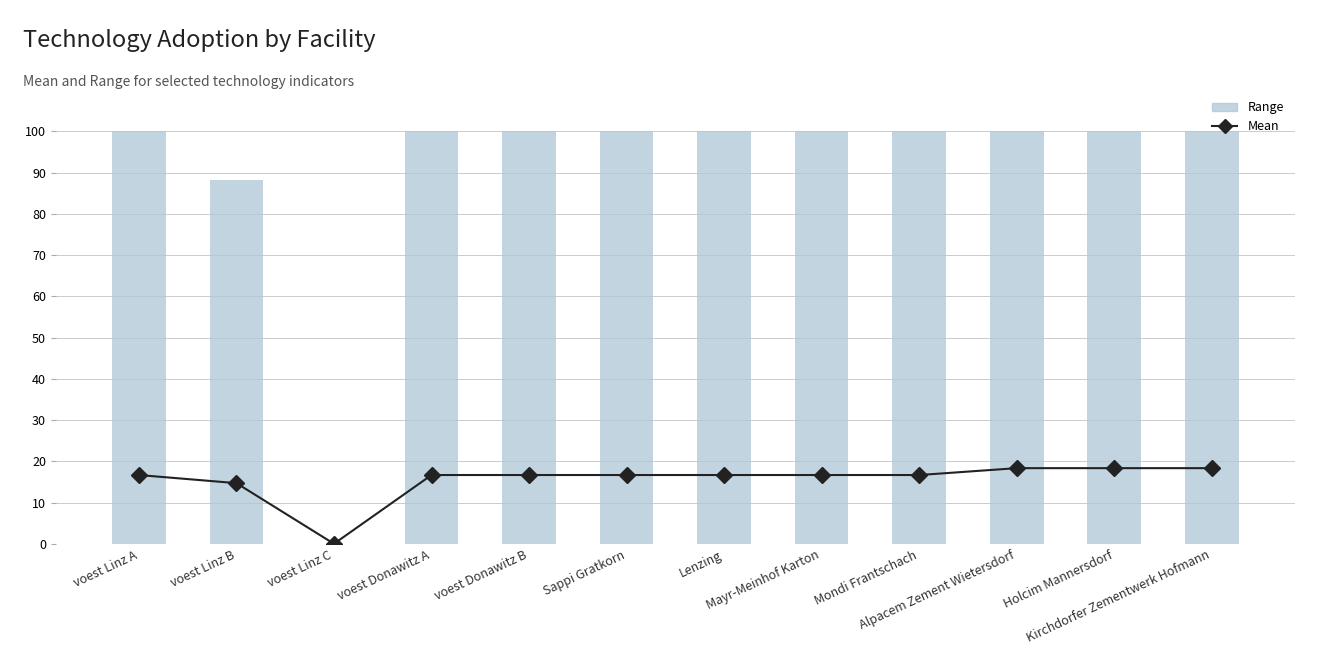

Read the value at voest Donawitz A.

16.7